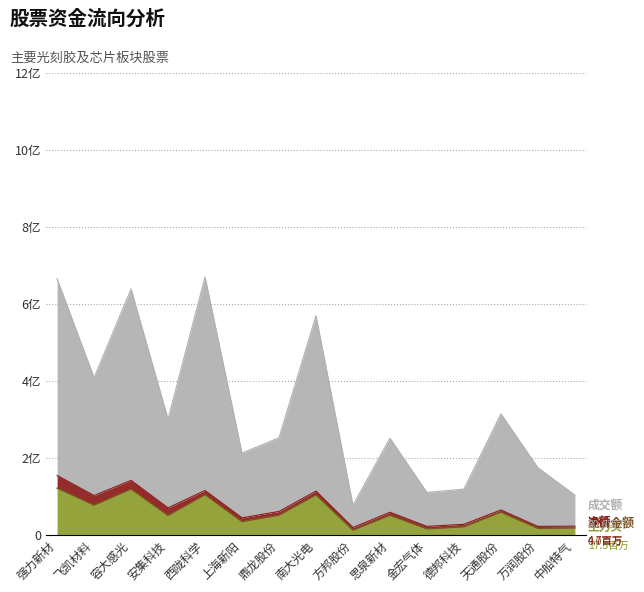

True or false: 成交额 has a value of 116534418 at 方邦股份.

False